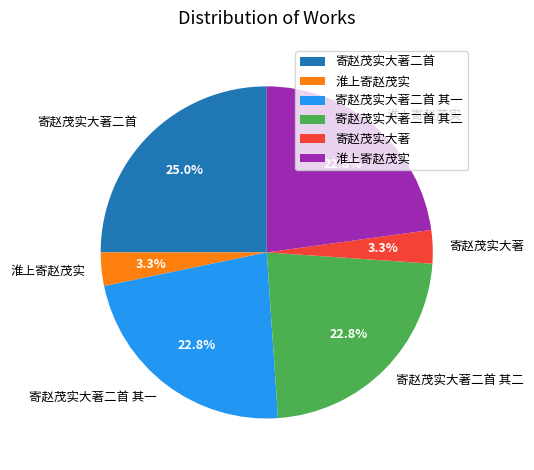

Does any single category account for the majority?

No